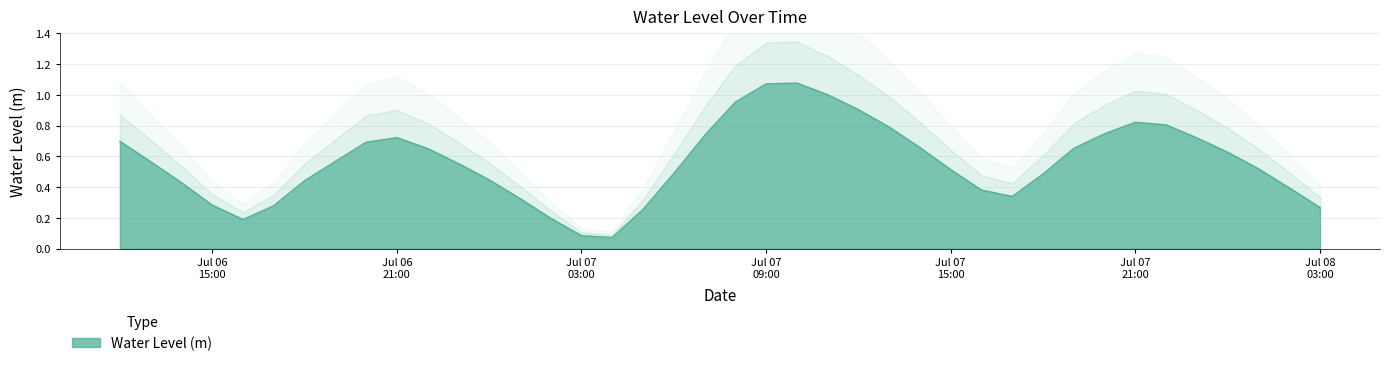

The chart shows a value of 0.3 at Jul 08 03:00. True or false?

True